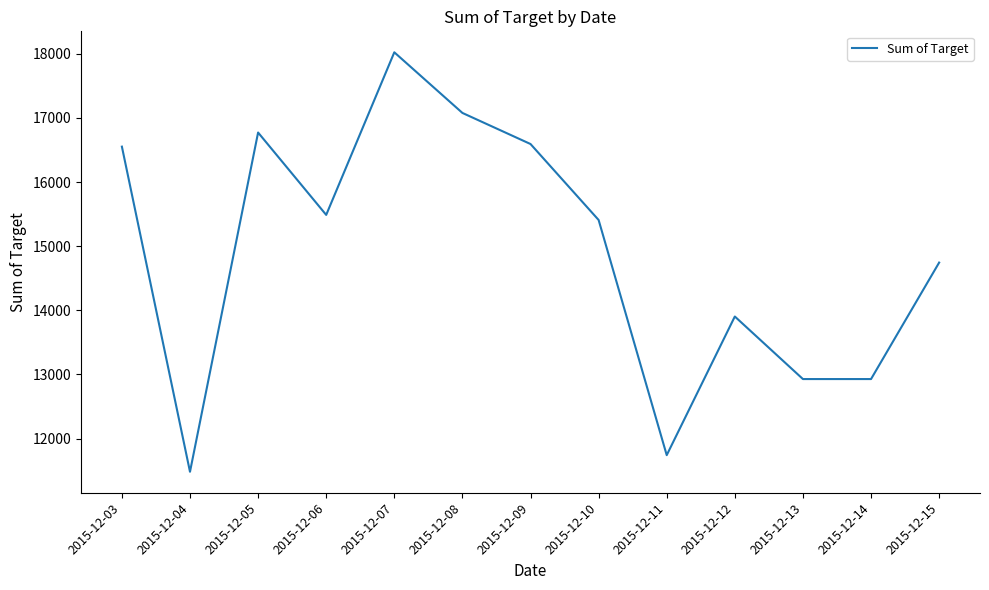

Which category has the lowest value across all series?

2015-12-04